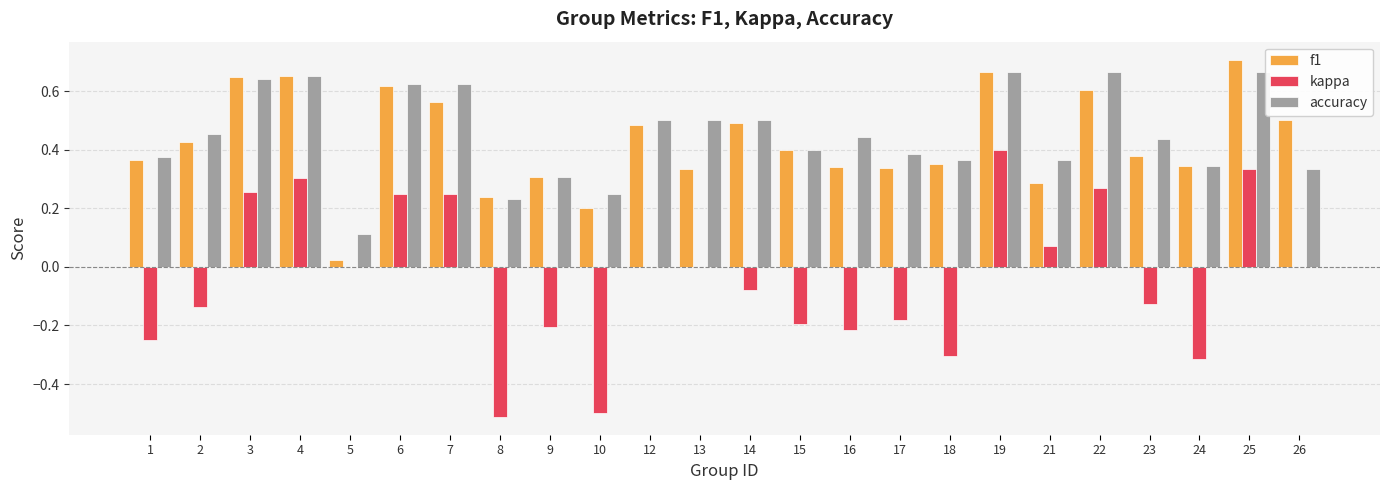

Between 2 and 14, which series saw the biggest shift?

f1